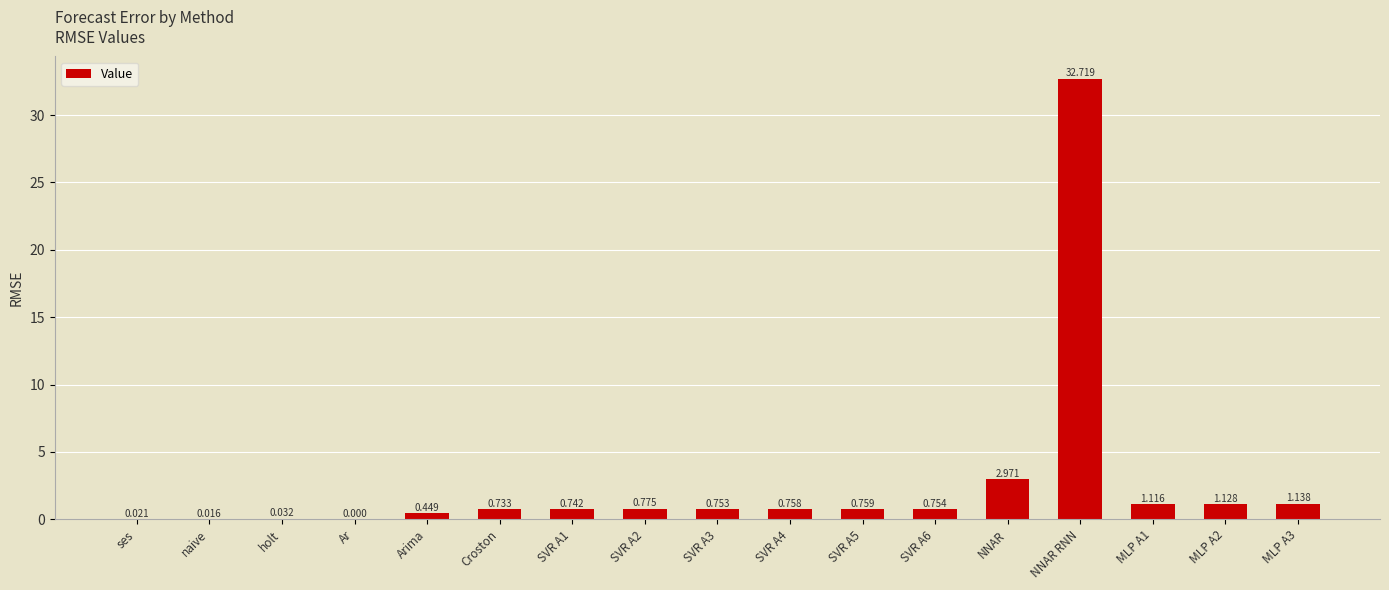

What is the sum of all values?

44.9